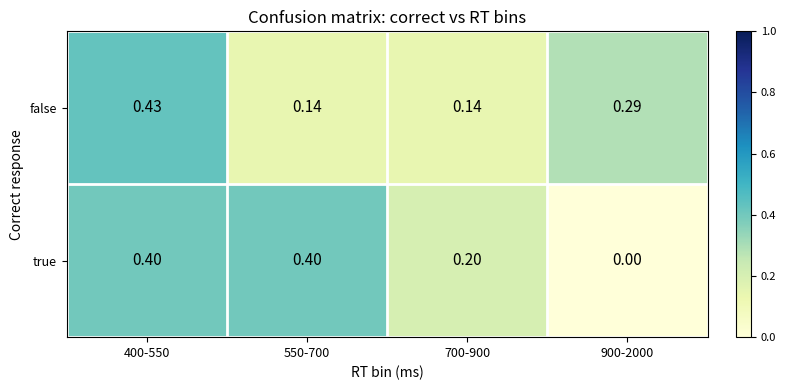

Between 400-550 and 900-2000, which series saw the biggest shift?

true